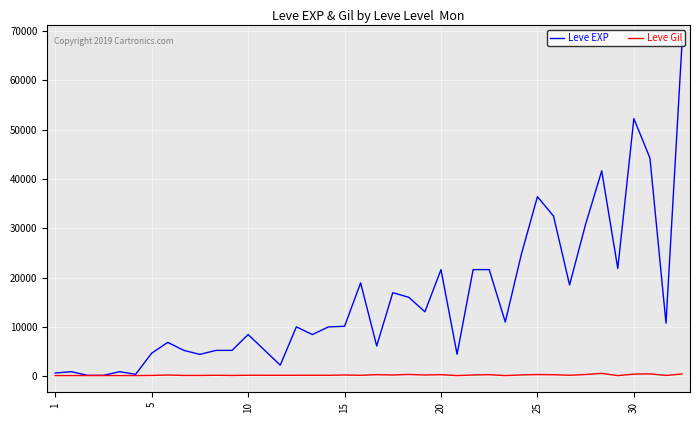

Which series has the largest total across all categories?

Leve EXP